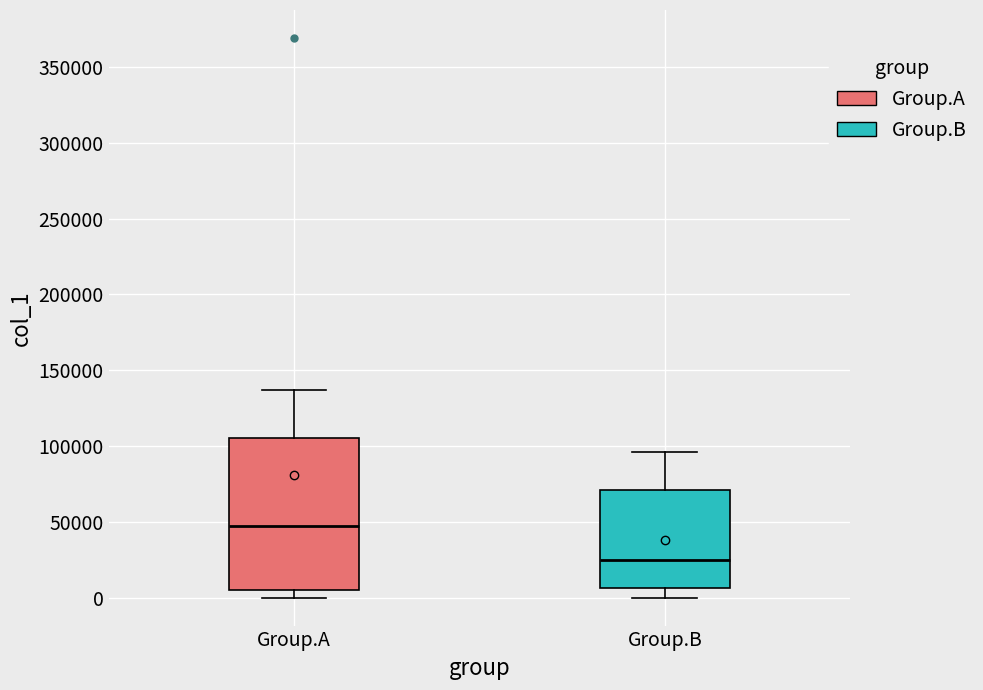

Which box has the lowest median line?

Group.B